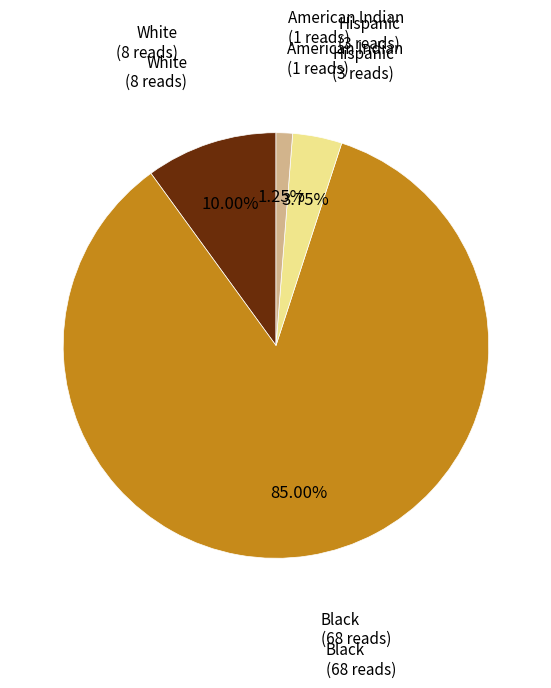

To the nearest percent, what is the average slice percentage?

25%